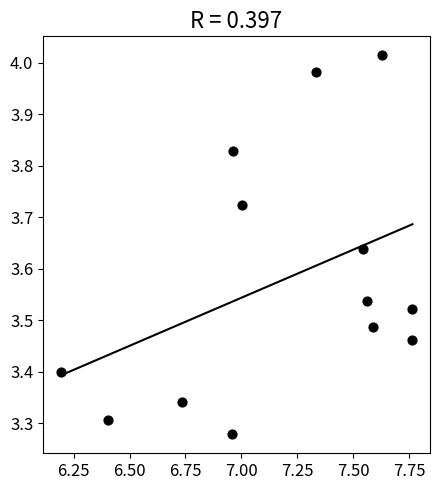

What is the range of X values (max minus min)?

1.6